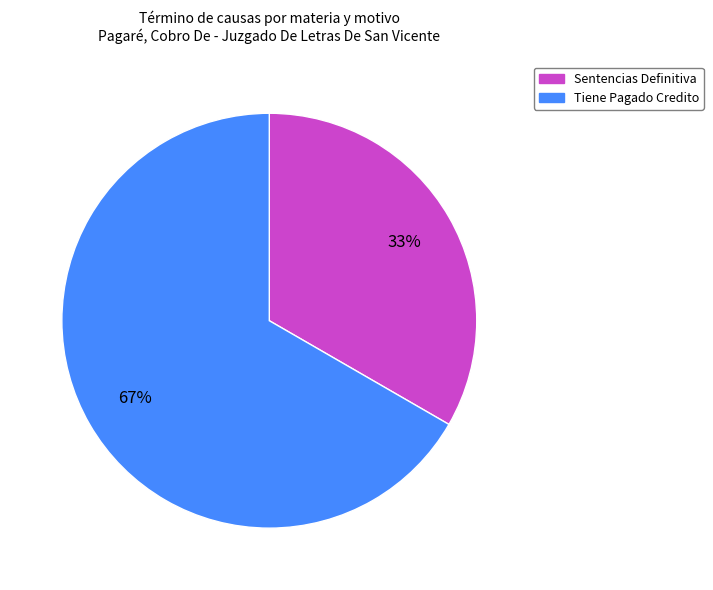

Rank the categories by value from highest to lowest.

Tiene Pagado Credito, Sentencias Definitiva